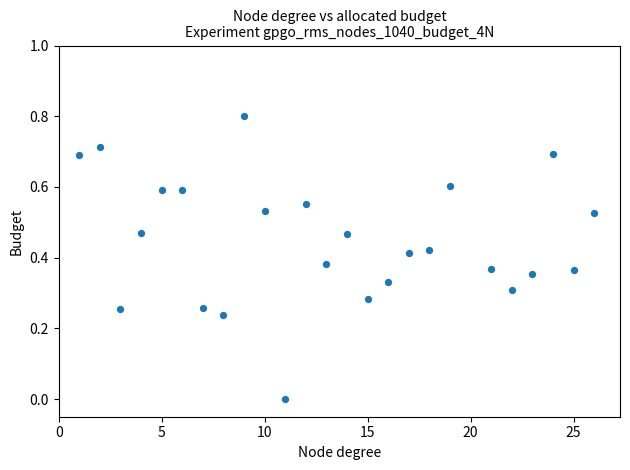

What is the range of X values (max minus min)?

25.0